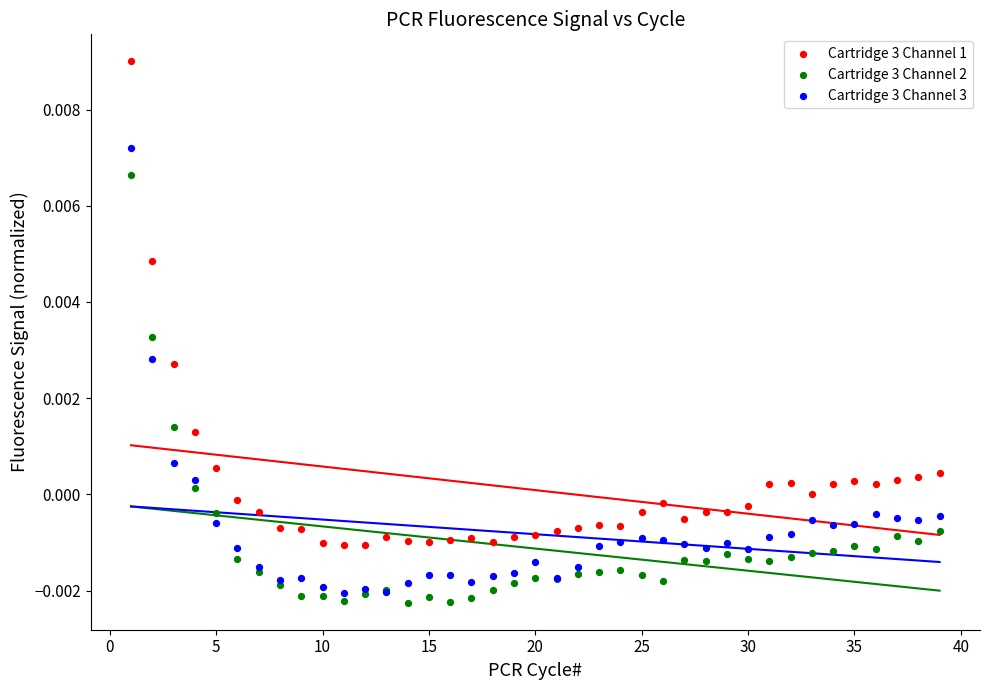

Which series reaches the minimum Y coordinate?

Cartridge 3 Channel 2